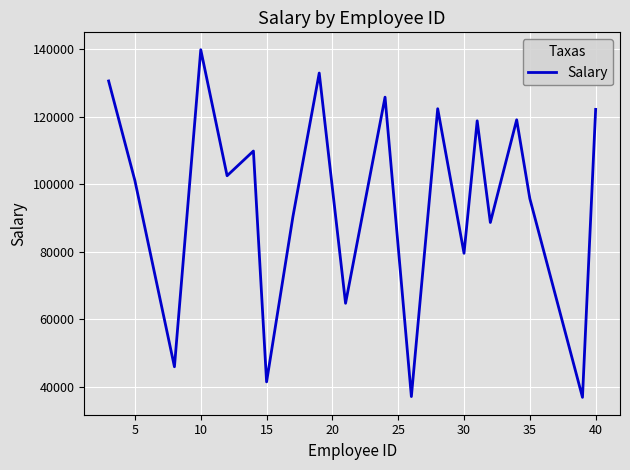

What is the minimum value shown in the chart?

36844